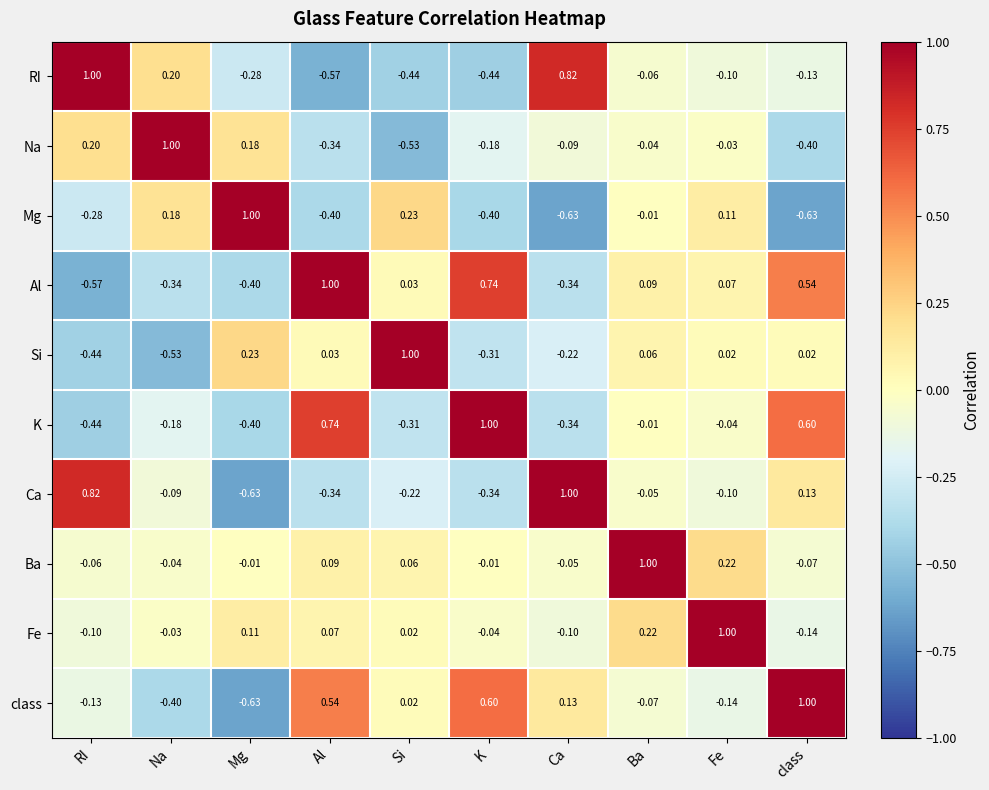

At which category is the sum across all series the highest?

Ba